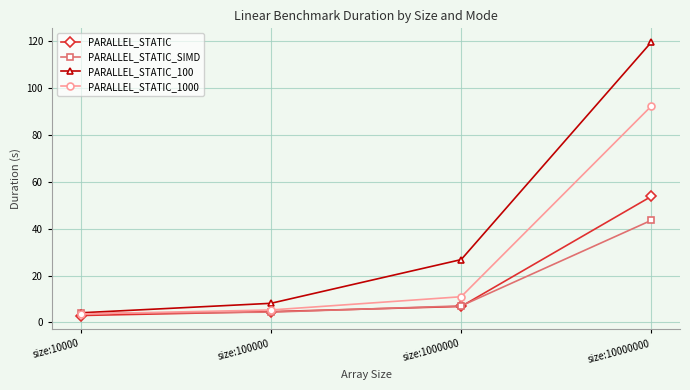

Rank the categories by PARALLEL_STATIC_1000 value from lowest to highest.

size:10000, size:100000, size:1000000, size:10000000